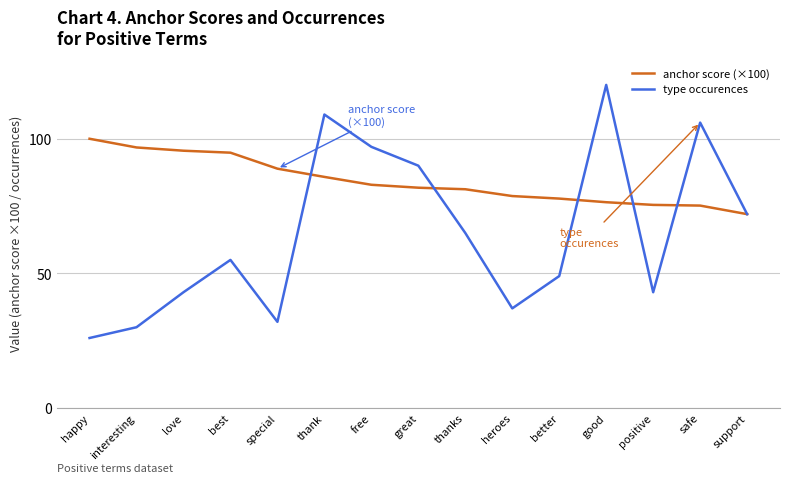

Which category has the lowest value across all series?

happy